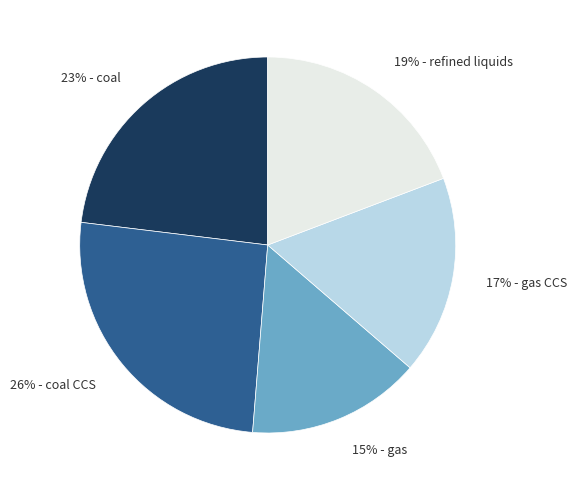

To the nearest percent, what is the difference between the largest and smallest slice percentages?

11%